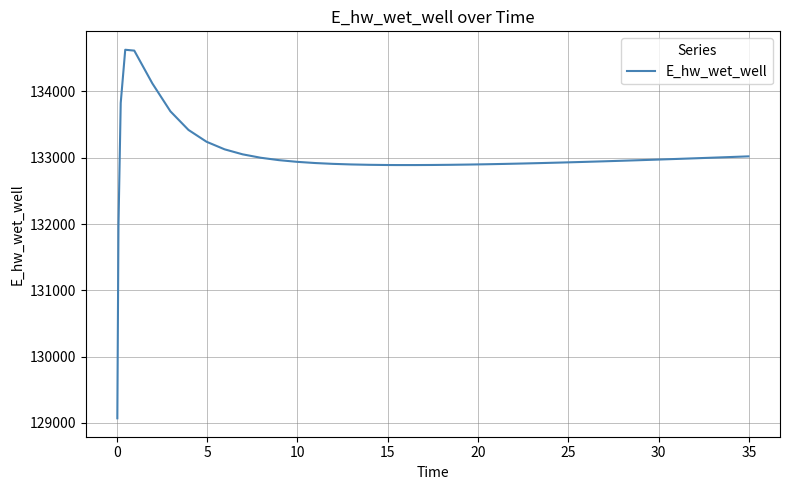

What is the maximum value shown in the chart?

134628.0